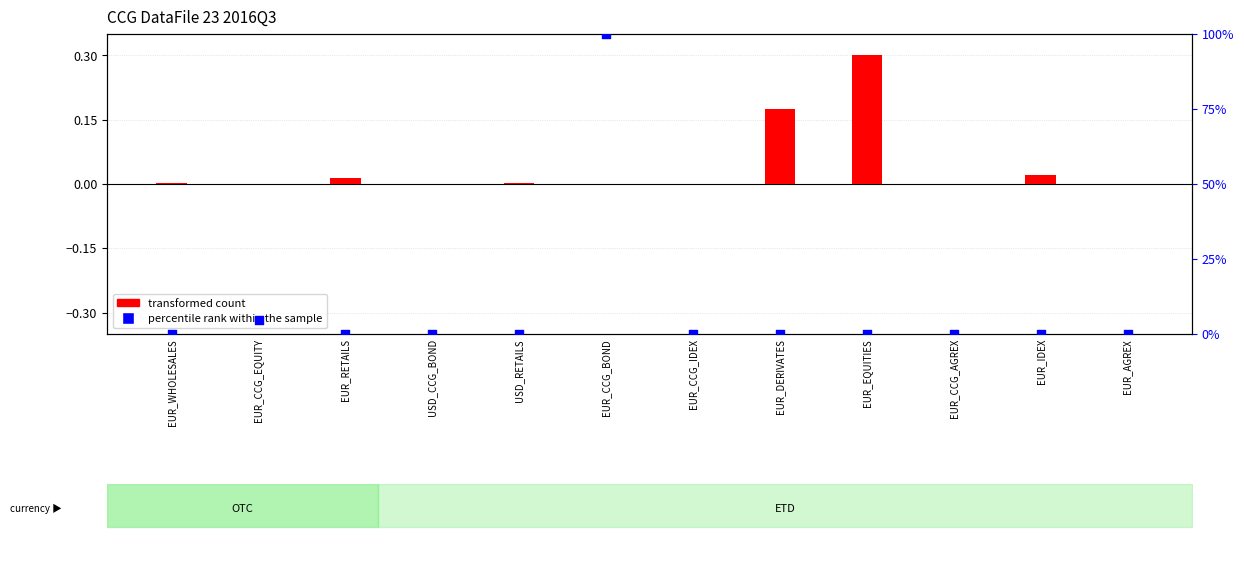

At which category is the sum across all series the highest?

EUR_CCG_BOND